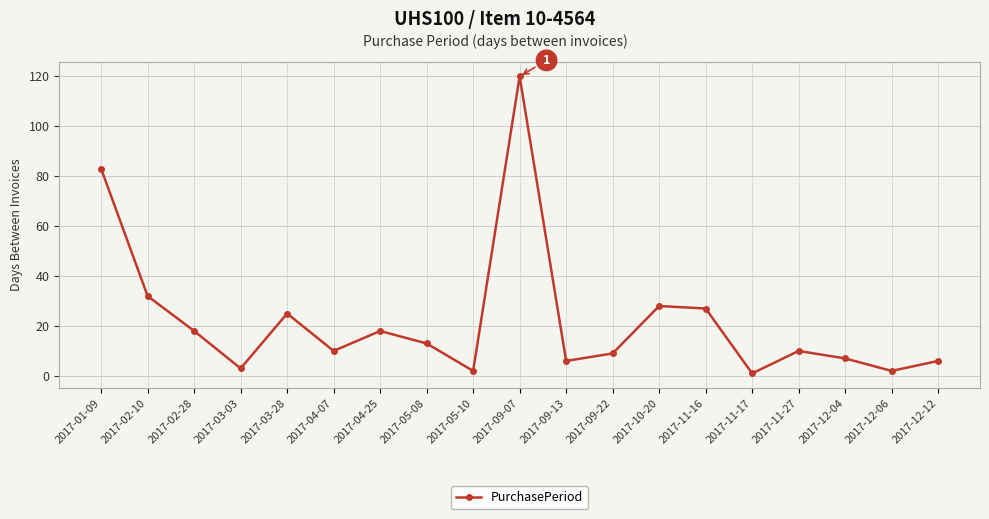

What is the sum of all values?

420